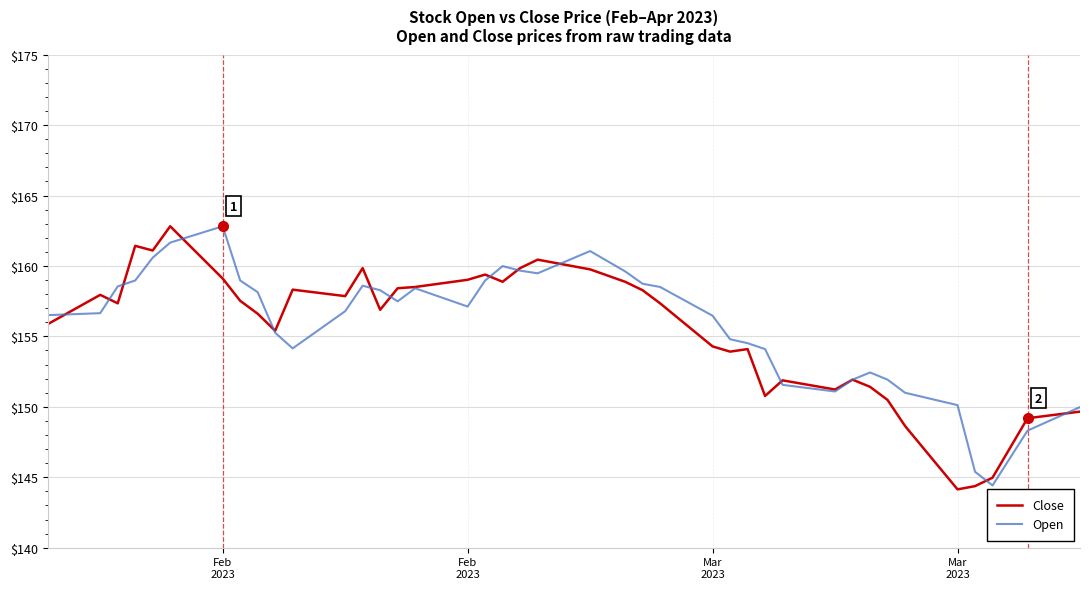

What is the smallest value displayed?

144.1